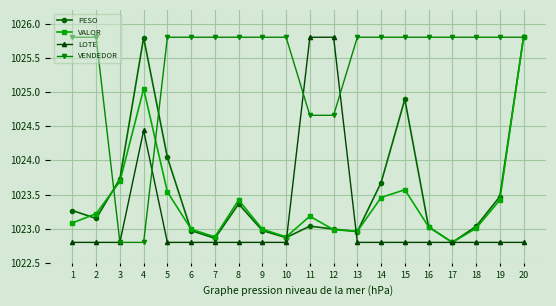

What is the highest value of the VENDEDOR series?

1025.8